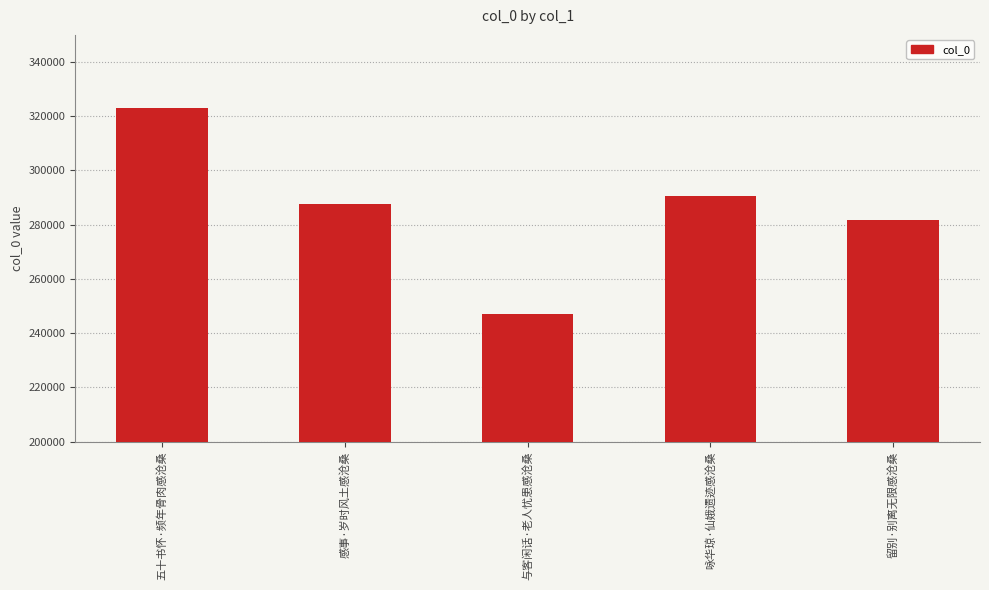

What is the change in value from 五十书怀·频年骨肉感沧桑 to 咏华琼·仙娥遗迹感沧桑?

-32252